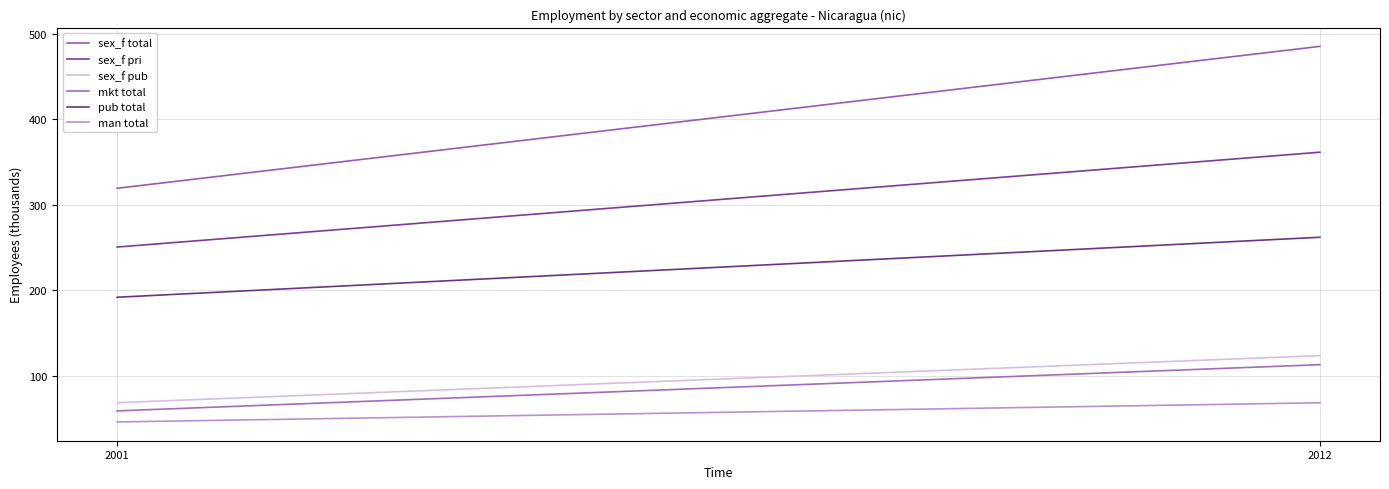

How many values in the man total series are below 68?

1